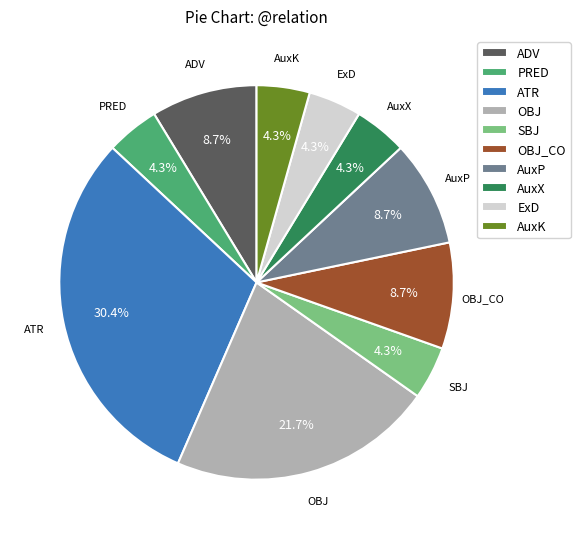

Is there a majority slice in this chart?

No